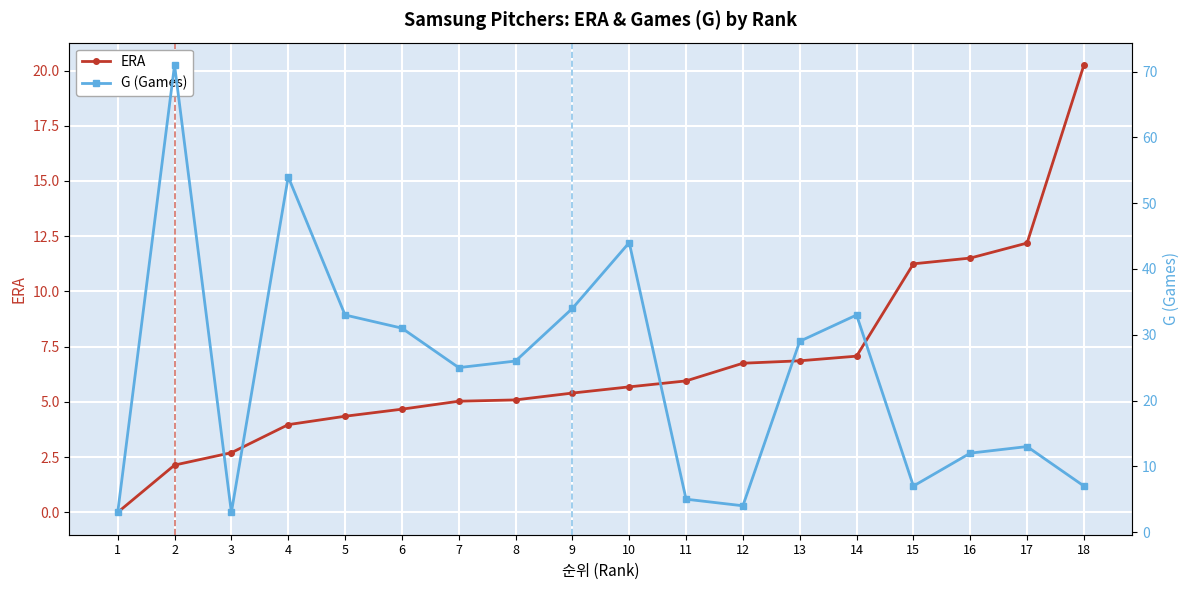

What is the value of the ERA point at the 18th from the left?

20.2